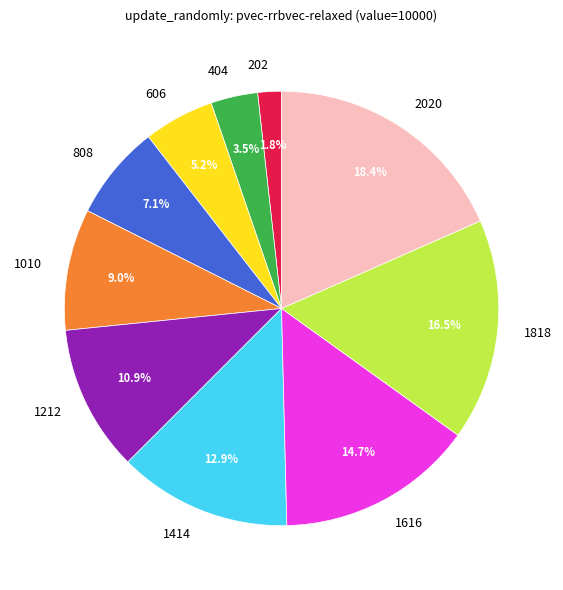

How many slices are in this pie chart?

10